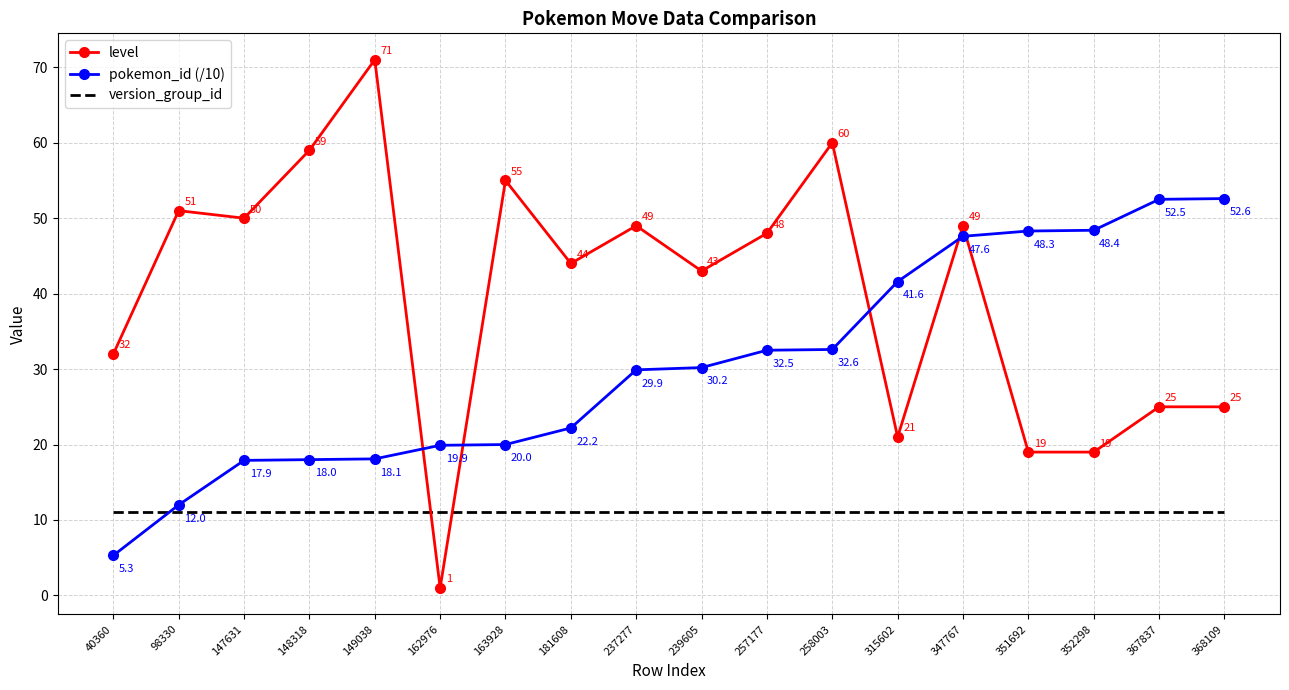

What is the spread (max minus min) of values at 163928?

44.0